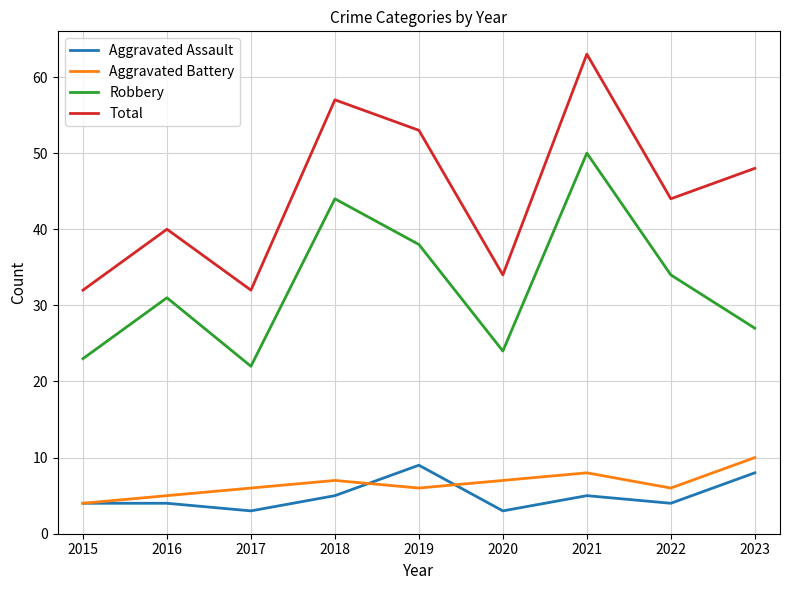

True or false: Aggravated Assault and Total cross at least once.

False